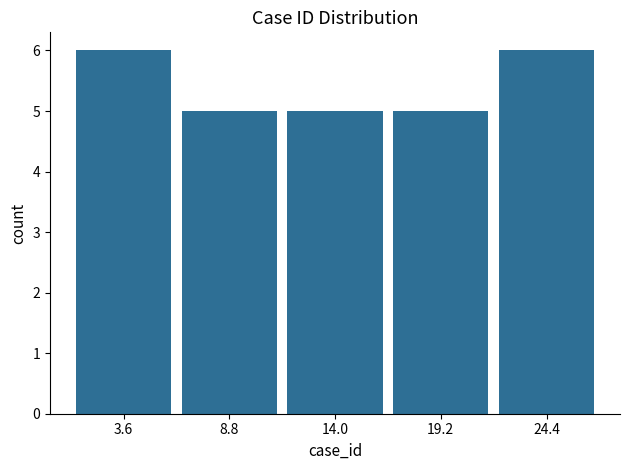

Reading left to right, transcribe this chart: for each bar, give the range it covers on the x-axis and its height. Neither the bar edges nor the heights are printed on the chart, so give them approximately, as read against the axes.

1.0 to 6.2: 6
6.2 to 11.4: 5
11.4 to 16.6: 5
16.6 to 21.8: 5
21.8 to 27.0: 6